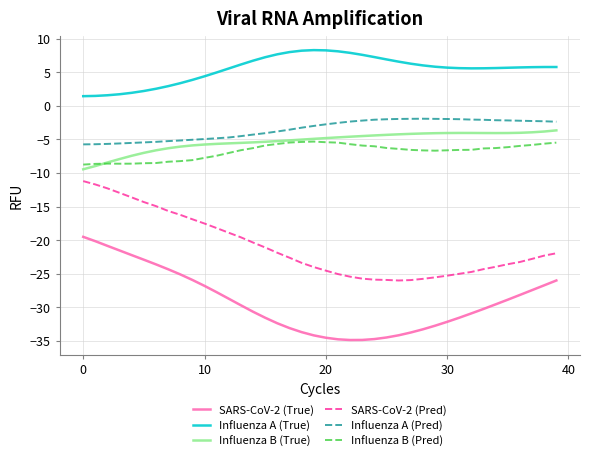

Which series has the largest range (max minus min)?

SARS-CoV-2 (True)